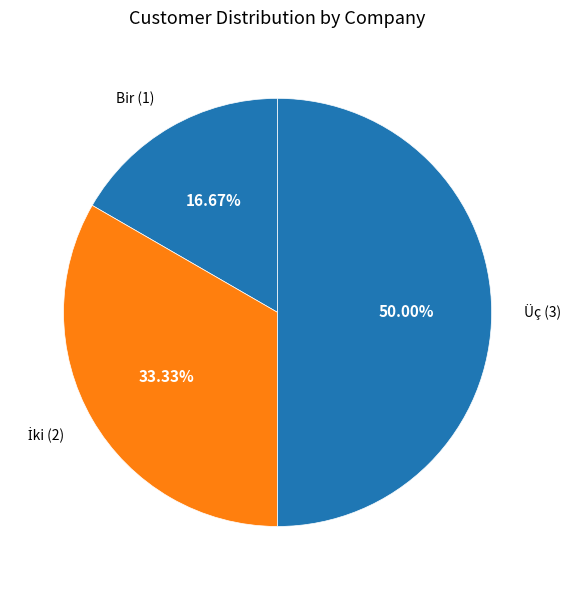

Rank the categories by value from lowest to highest.

Bir, İki, Üç